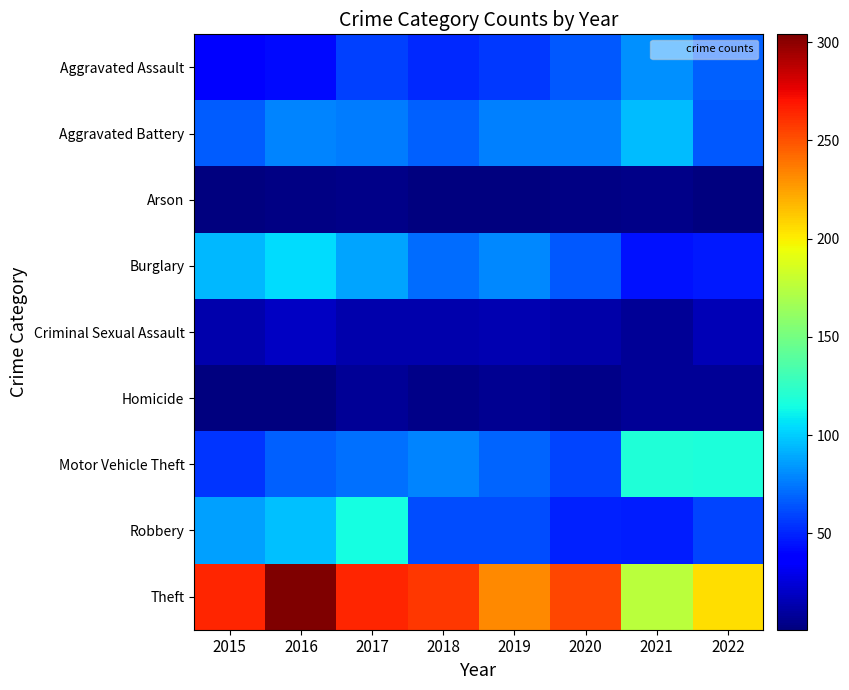

Reading left to right, extract all data points from this chart.

Aggravated Assault: 2015=36	2016=42	2017=58	2018=51	2019=56	2020=66	2021=82	2022=68
Aggravated Battery: 2015=67	2016=78	2017=76	2018=68	2019=77	2020=77	2021=95	2022=65
Arson: 2015=1	2016=3	2017=4	2018=1	2019=2	2020=3	2021=4	2022=1
Burglary: 2015=94	2016=105	2017=88	2018=72	2019=80	2020=66	2021=44	2022=47
Criminal Sexual Assault: 2015=13	2016=19	2017=14	2018=13	2019=15	2020=12	2021=8	2022=16
Homicide: 2015=2	2016=2	2017=8	2018=4	2019=6	2020=4	2021=8	2022=8
Motor Vehicle Theft: 2015=55	2016=68	2017=73	2018=78	2019=69	2020=59	2021=119	2022=118
Robbery: 2015=87	2016=96	2017=115	2018=62	2019=62	2020=49	2021=48	2022=59
Theft: 2015=264	2016=304	2017=264	2018=258	2019=232	2020=254	2021=175	2022=205